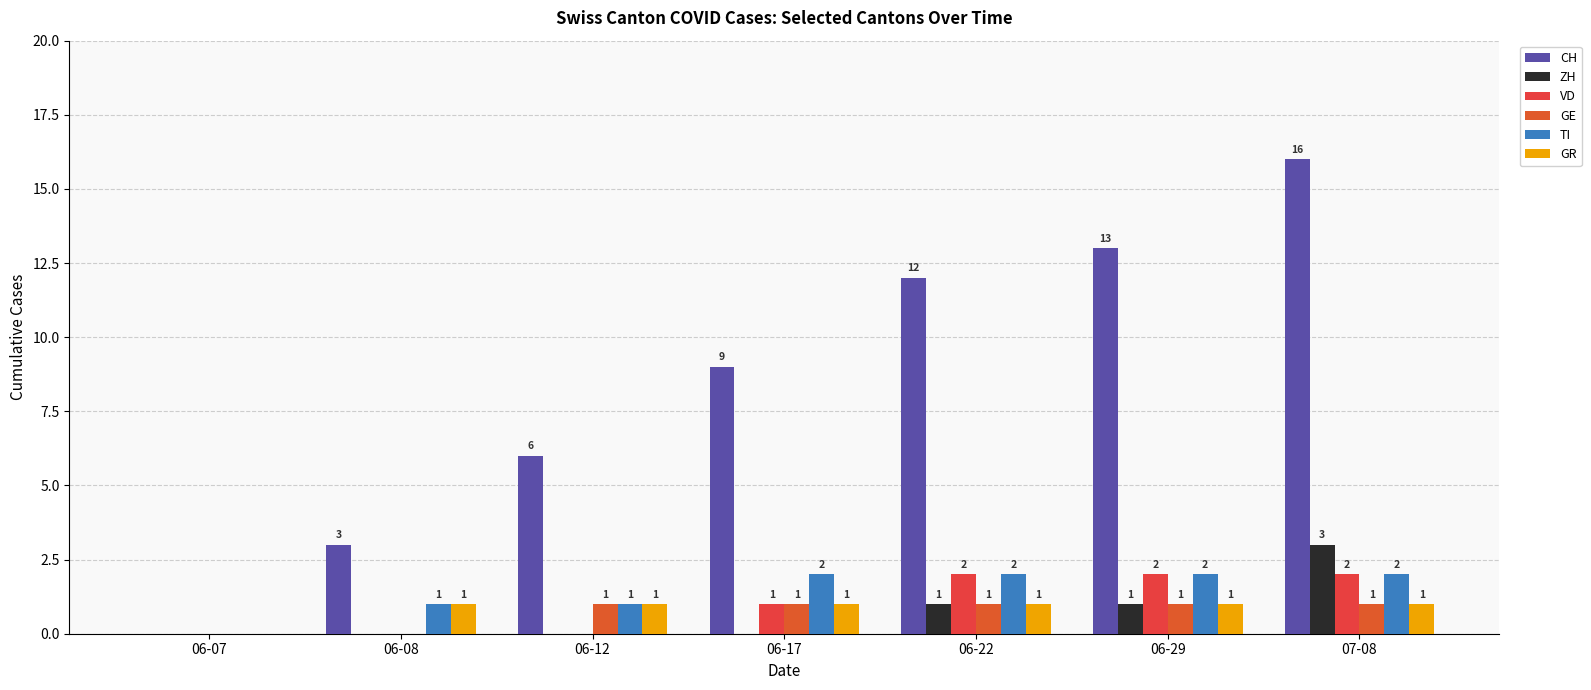

The value of CH at 07-08 is 21. True or false?

False